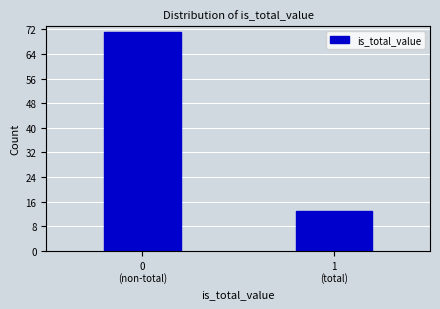

Reading left to right, transcribe all the data shown in this chart.

71	13